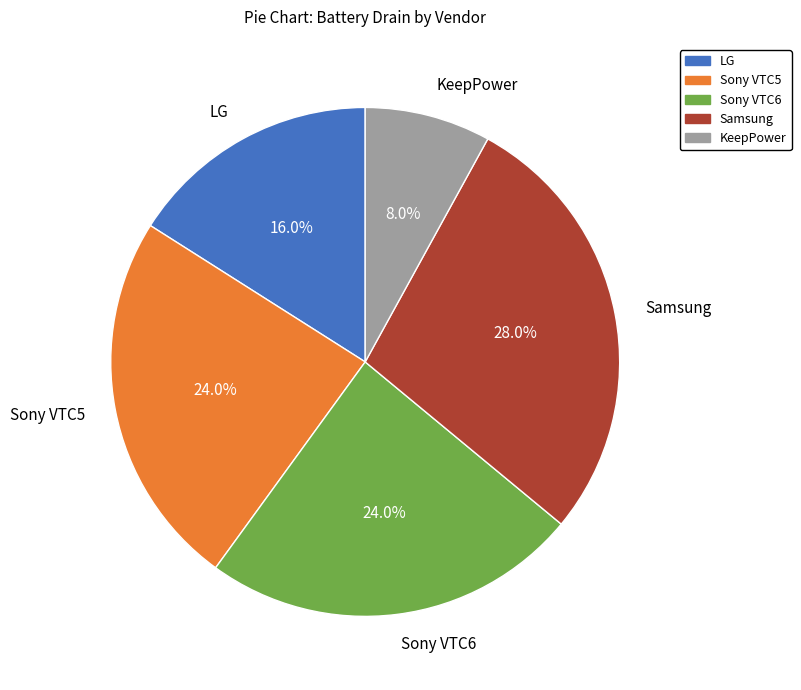

Approximately how many times larger is the value at LG compared to KeepPower?

2.0